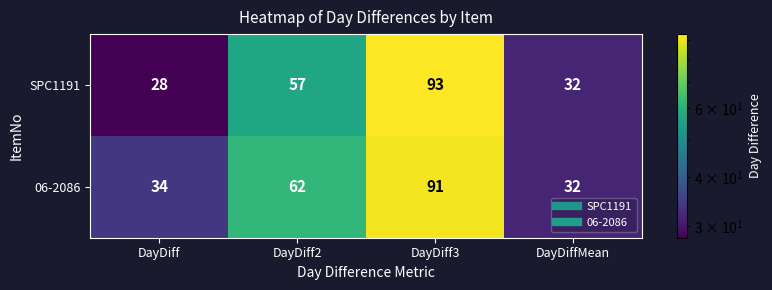

What is the sum of the 06-2086 values at DayDiff2 and DayDiff?

96